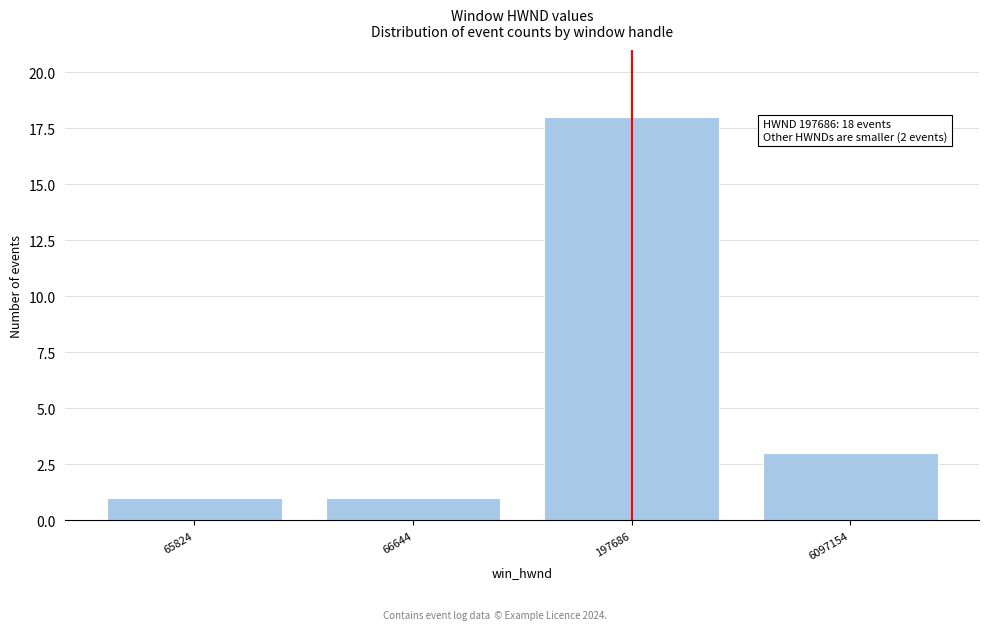

Reading left to right, what are all the values shown in this chart?

1	1	18	3